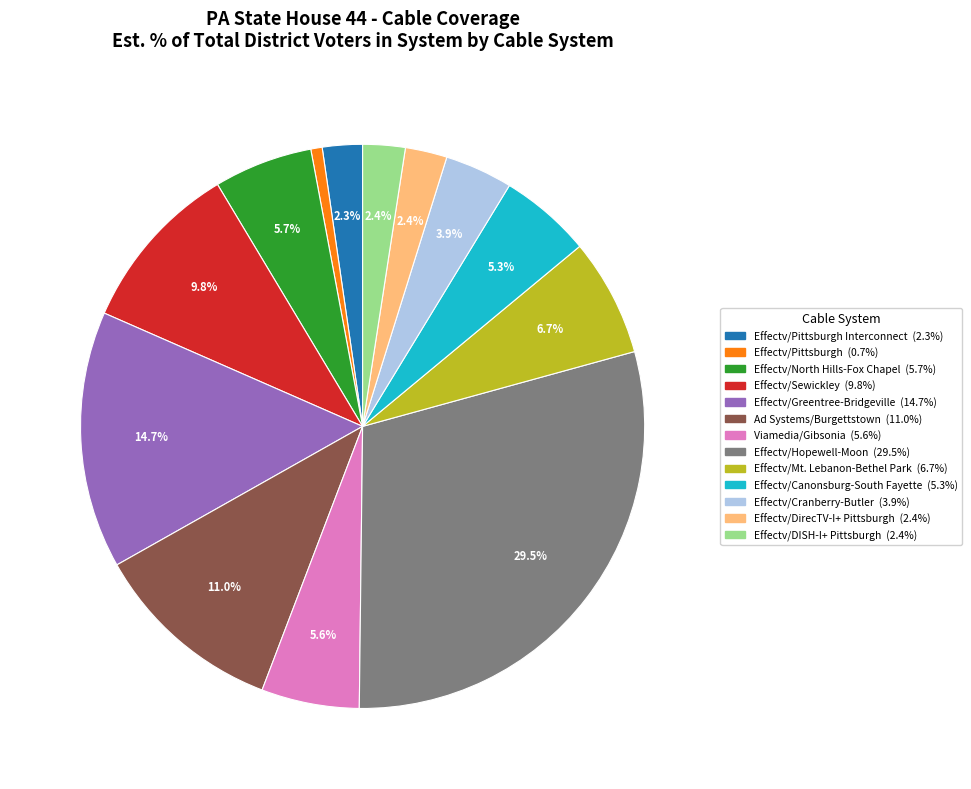

Count the number of slices in the pie.

13